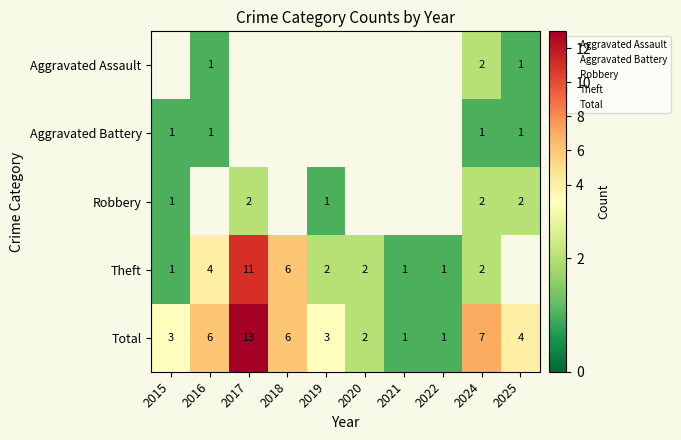

Count the number of data series in this chart.

5